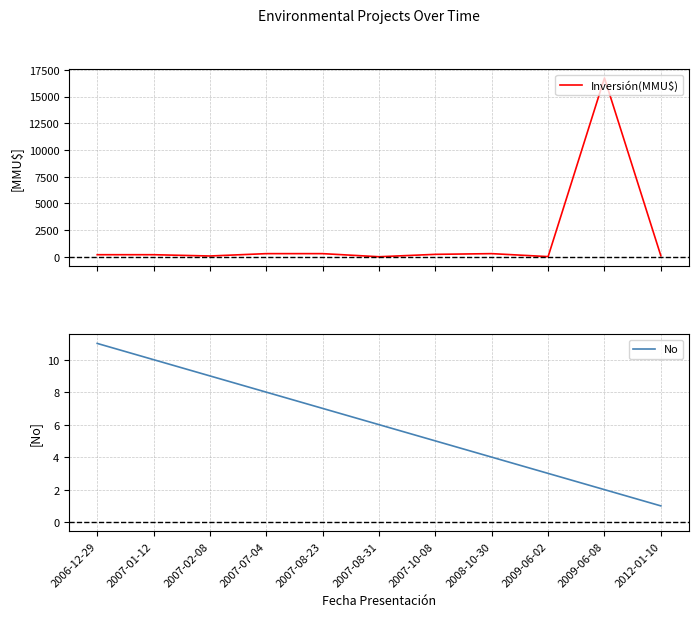

The value of Inversión(MMU$) at 2007-07-04 is 300. True or false?

True